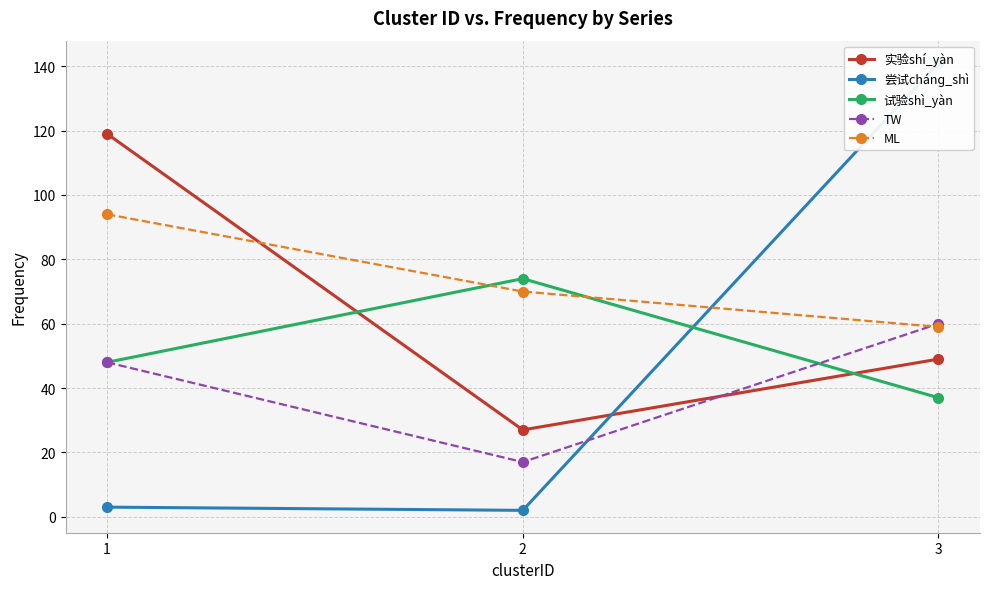

Where does the 尝试chánɡ_shì series first go above 3?

3